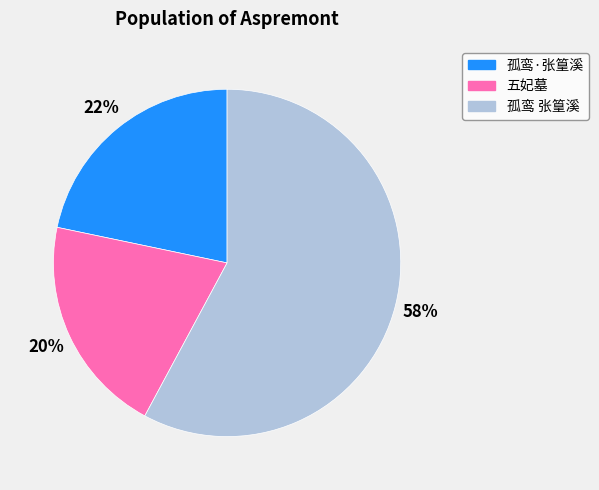

Which slice is the smallest?

五妃墓